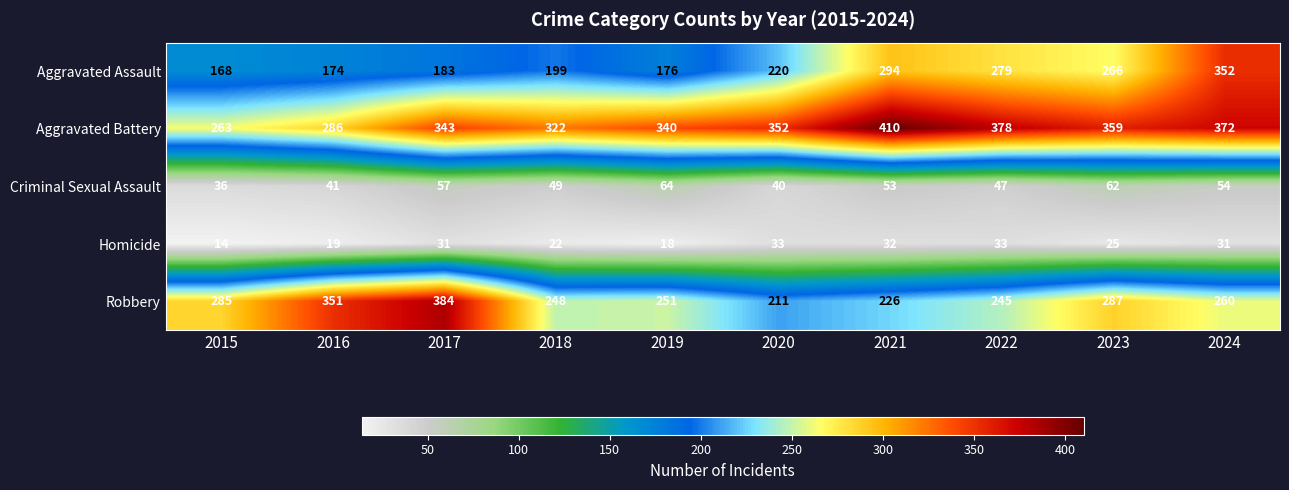

Between 2016 and 2018, which series saw the biggest shift?

Robbery